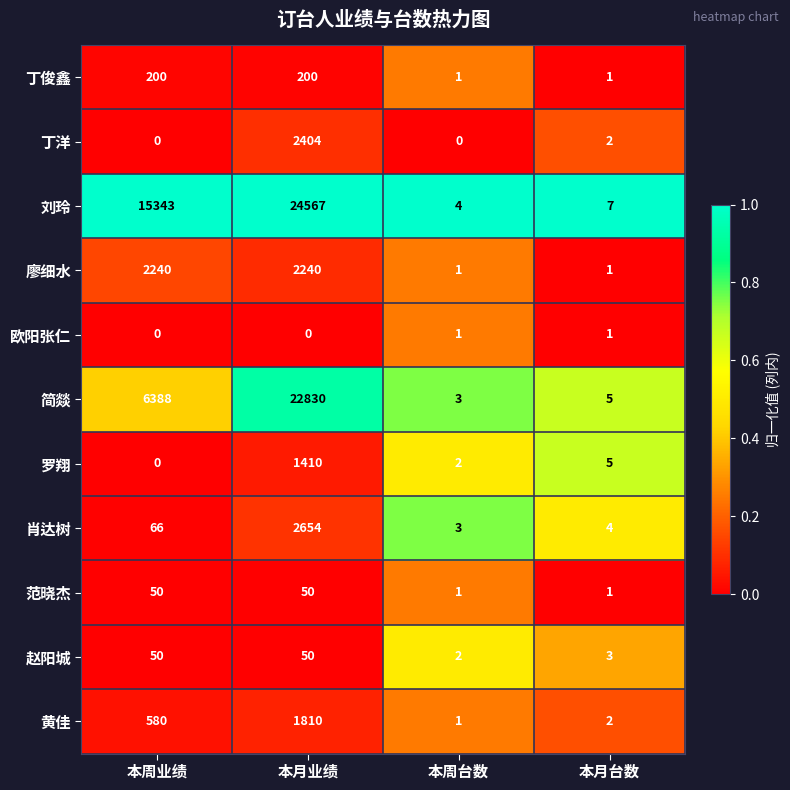

Is it true that 范晓杰 equals 2 at 本月台数?

False